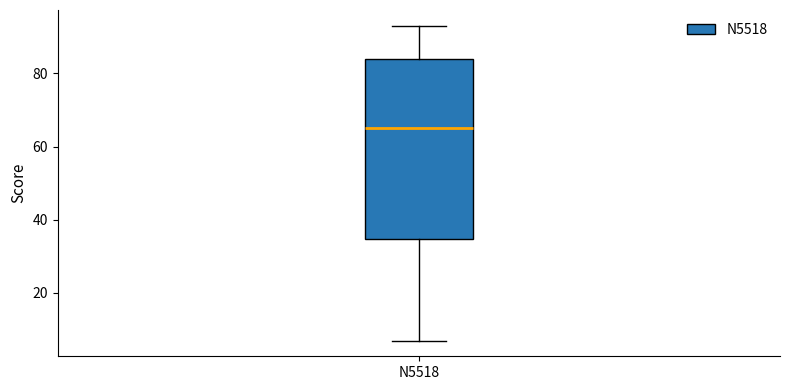

Where does the lower whisker of the box for N5518 end on the y-axis? The values are not printed on the chart, so give them approximately, as read against the axis.

8